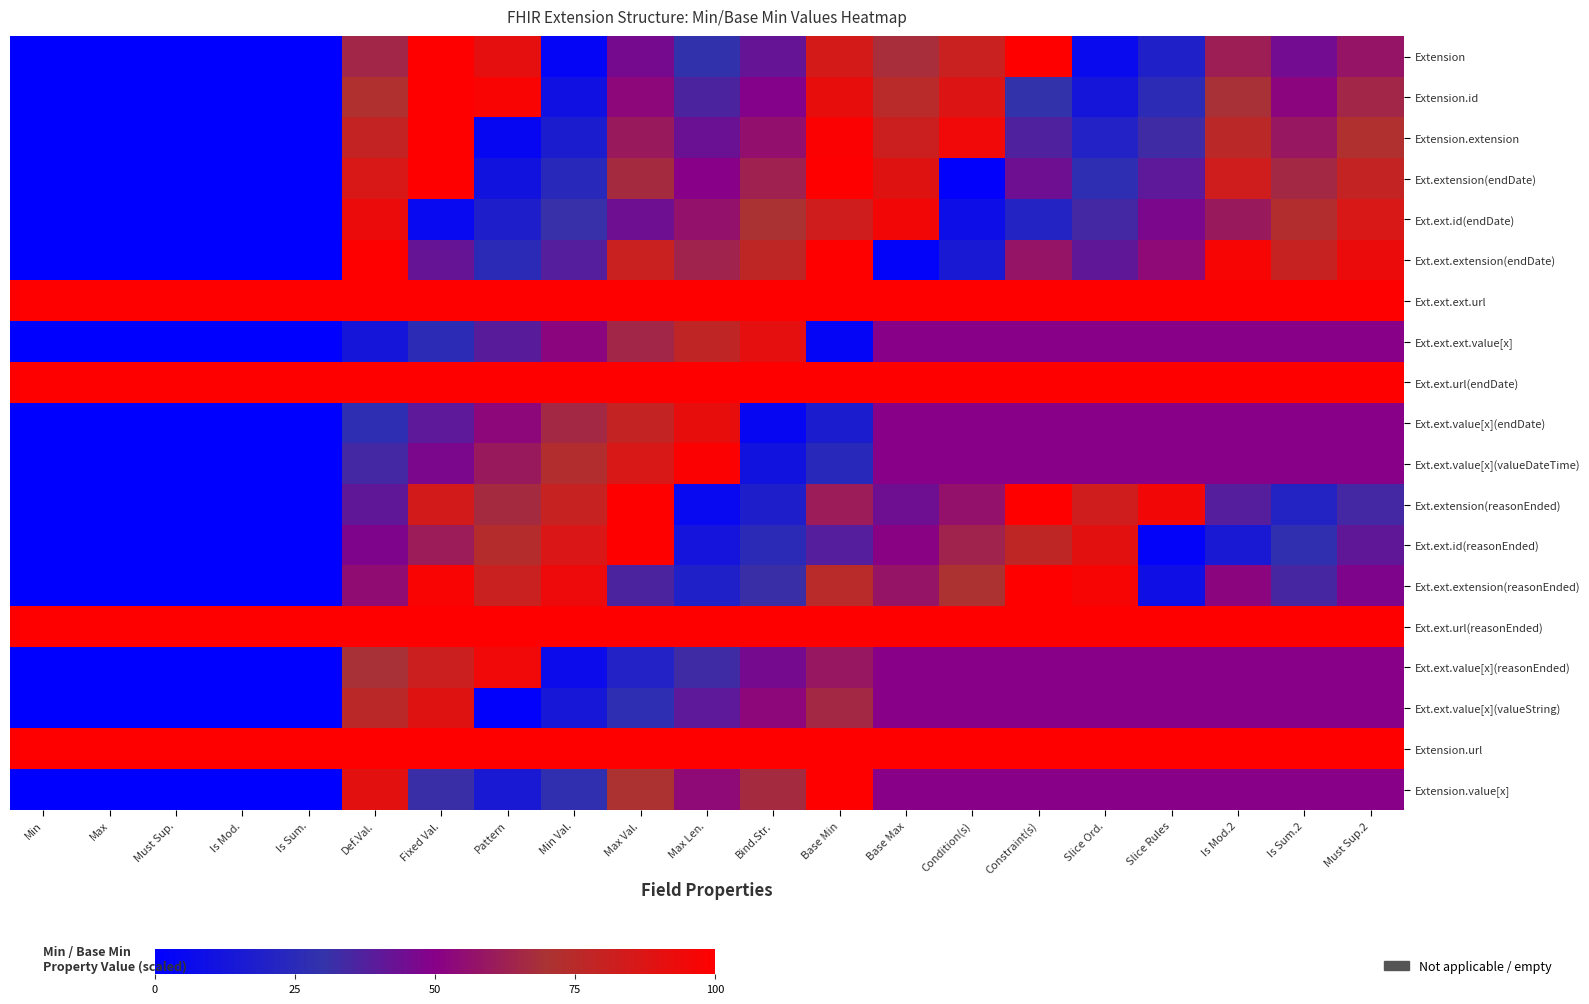

At how many categories does at least one series exceed 39?

21